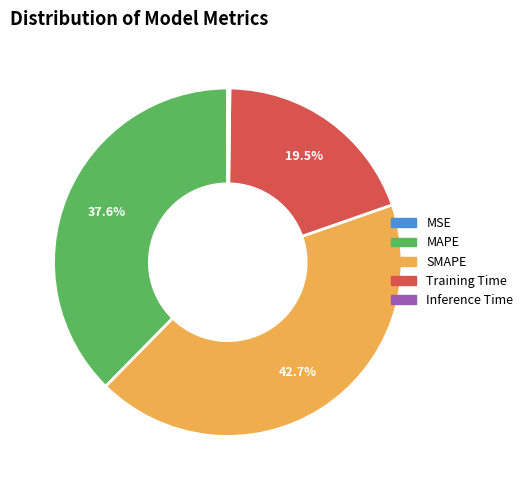

To the nearest percent, what is the difference between the MAPE and SMAPE slice percentages?

5%